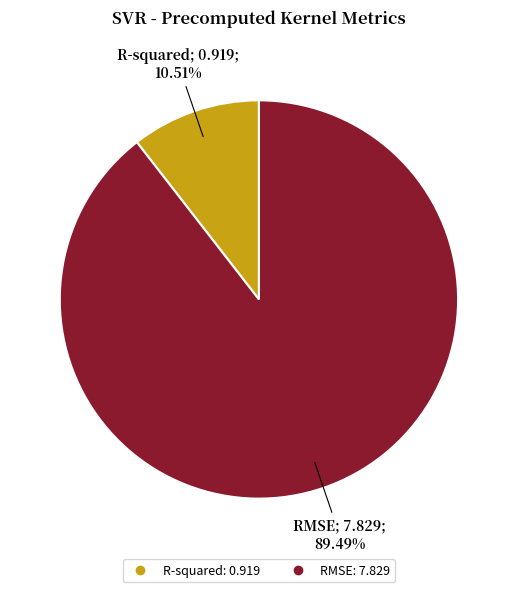

The RMSE slice represents 89% of the pie. True or false?

True